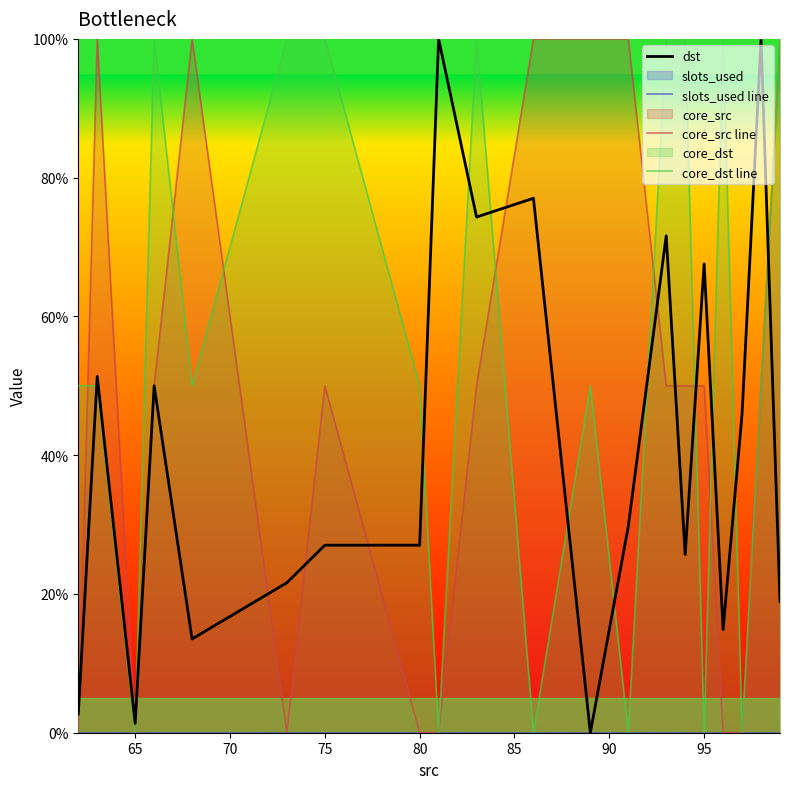

Which series ends up on top after the final intersection of core_src line and dst?

core_src line